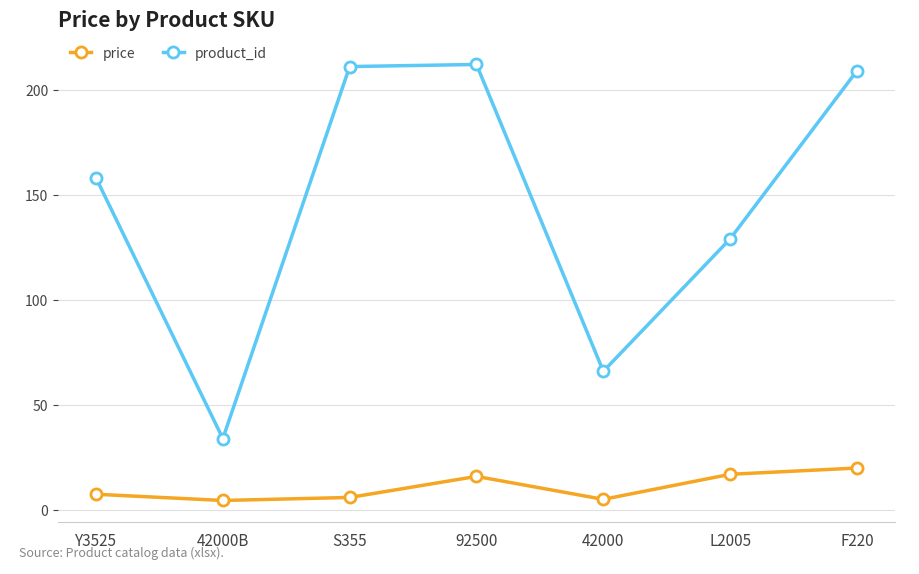

True or false: product_id has more than 0 interior local peaks.

True